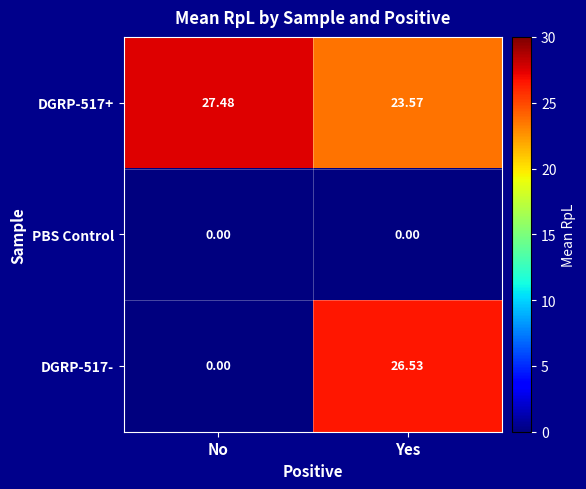

What is the difference between the highest and lowest values at No?

27.5